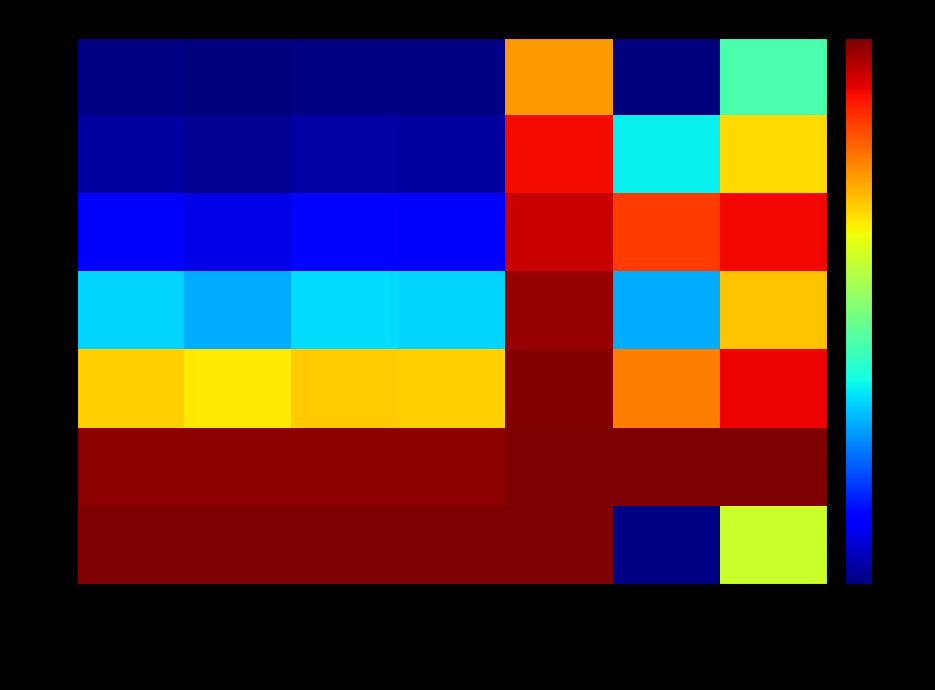

Reading left to right, extract all data points from this chart.

2004: node number=0.0	edge number=0.0	mass=0.0	volume=0.0	T_growth_t=0.7	T_struct_t=0.0	T_t=0.4
2007: node number=0.0	edge number=0.0	mass=0.0	volume=0.0	T_growth_t=0.9	T_struct_t=0.4	T_t=0.7
2010: node number=0.1	edge number=0.1	mass=0.1	volume=0.1	T_growth_t=0.9	T_struct_t=0.8	T_t=0.9
2013: node number=0.3	edge number=0.3	mass=0.3	volume=0.3	T_growth_t=1.0	T_struct_t=0.3	T_t=0.7
2016: node number=0.7	edge number=0.7	mass=0.7	volume=0.7	T_growth_t=1.0	T_struct_t=0.8	T_t=0.9
2019: node number=1.0	edge number=1.0	mass=1.0	volume=1.0	T_growth_t=1.0	T_struct_t=1.0	T_t=1.0
2020: node number=1.0	edge number=1.0	mass=1.0	volume=1.0	T_growth_t=1.0	T_struct_t=0.0	T_t=0.6